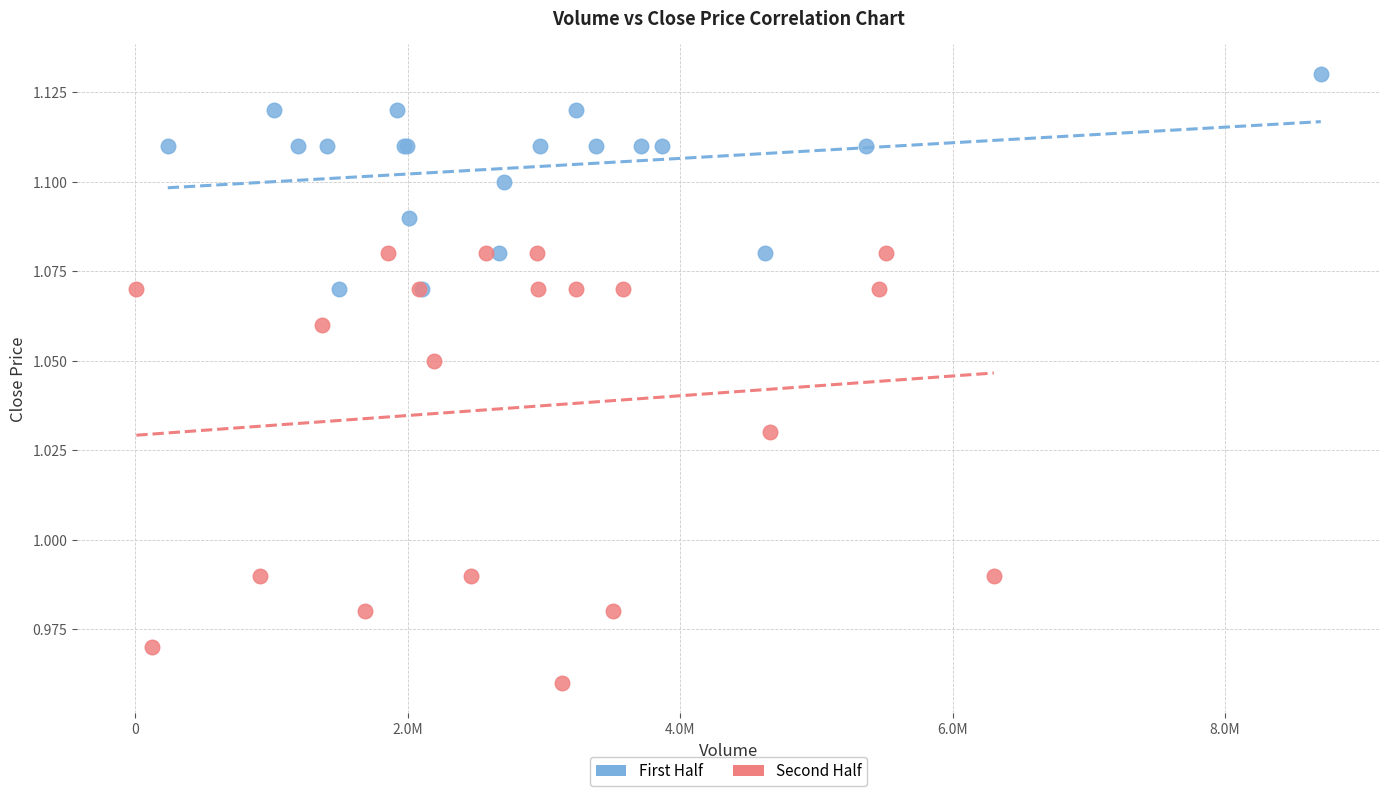

Which series has the largest Y range (max minus min)?

Second Half